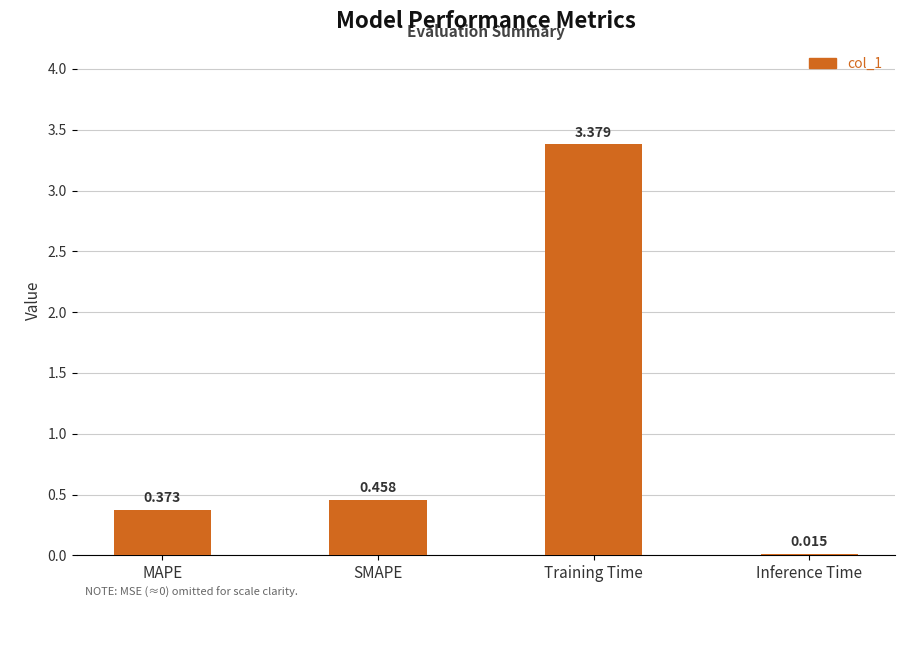

Rank the categories by value from highest to lowest.

Training Time, SMAPE, MAPE, Inference Time